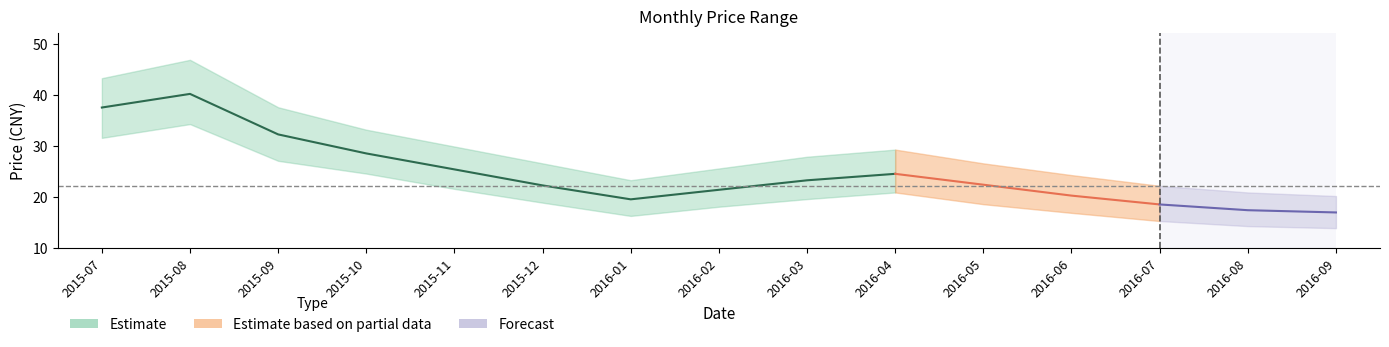

The value of 最低价_mean at 2015-09 is 27.0. True or false?

True